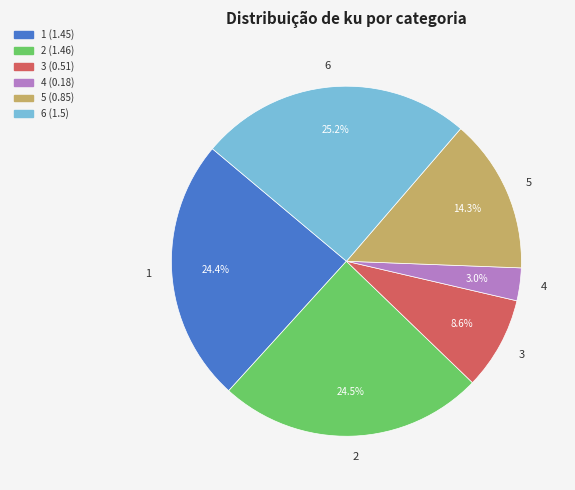

True or false: 1 accounts for 32% of the total.

False